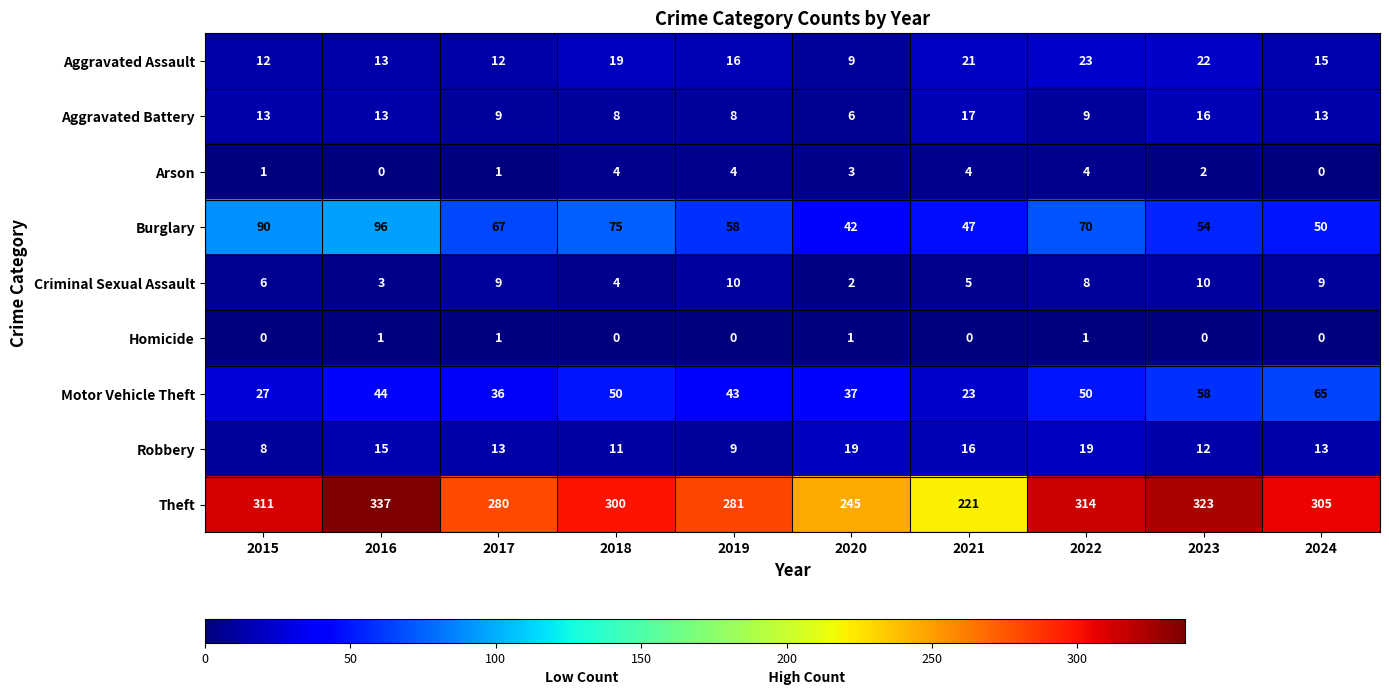

Between 2017 and 2023, which series saw the biggest shift?

Theft